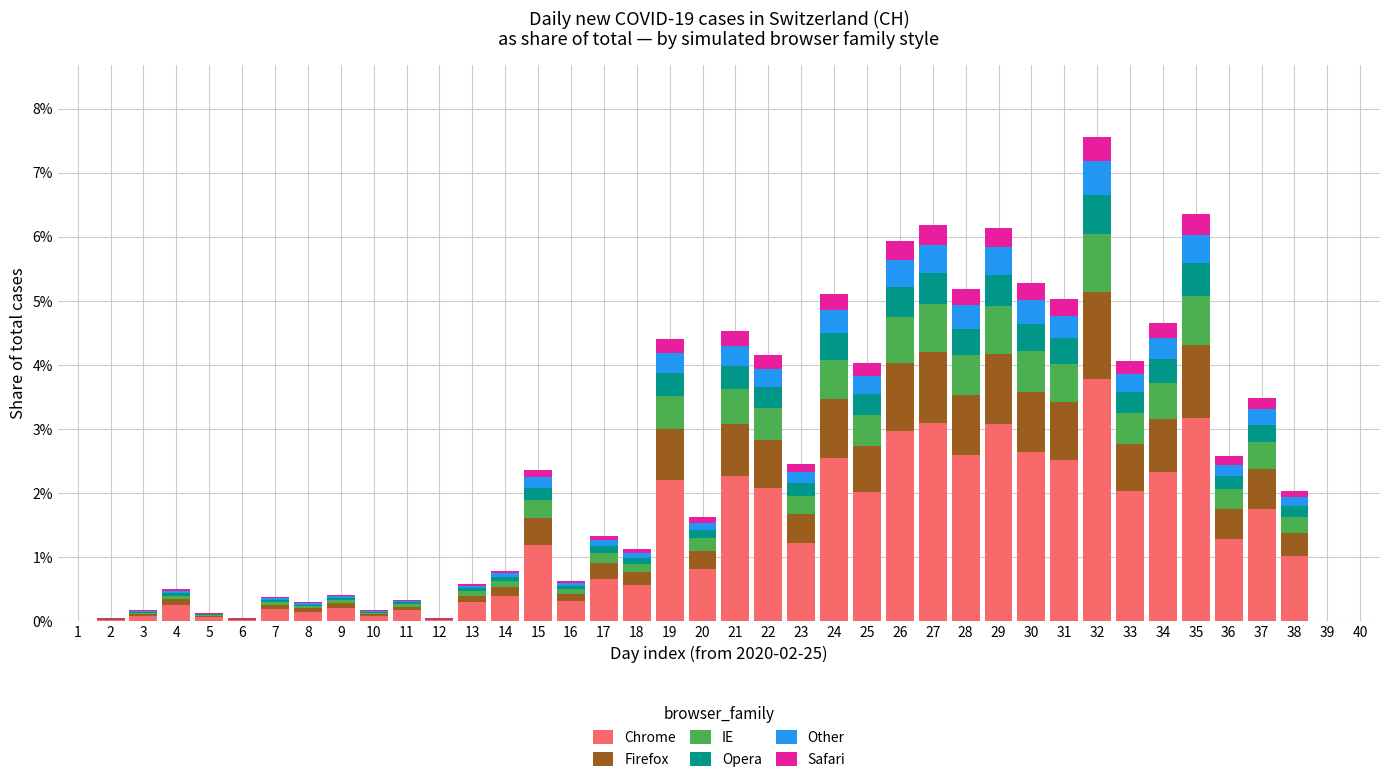

Are the bars grouped side by side (vs. stacked)?

No